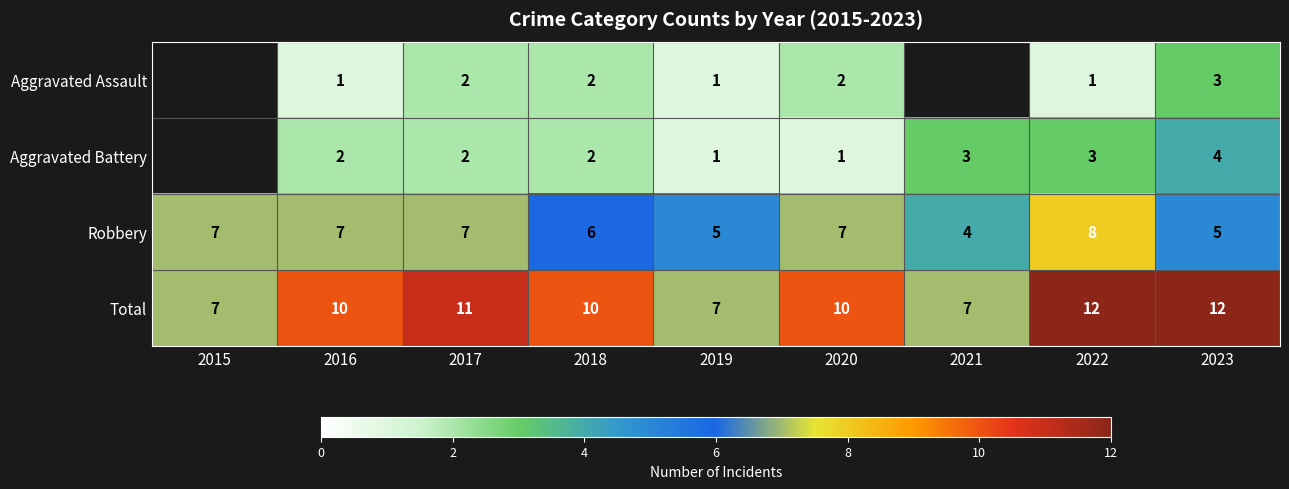

At 2020, list the series in order from largest to smallest.

Total, Robbery, Aggravated Assault, Aggravated Battery